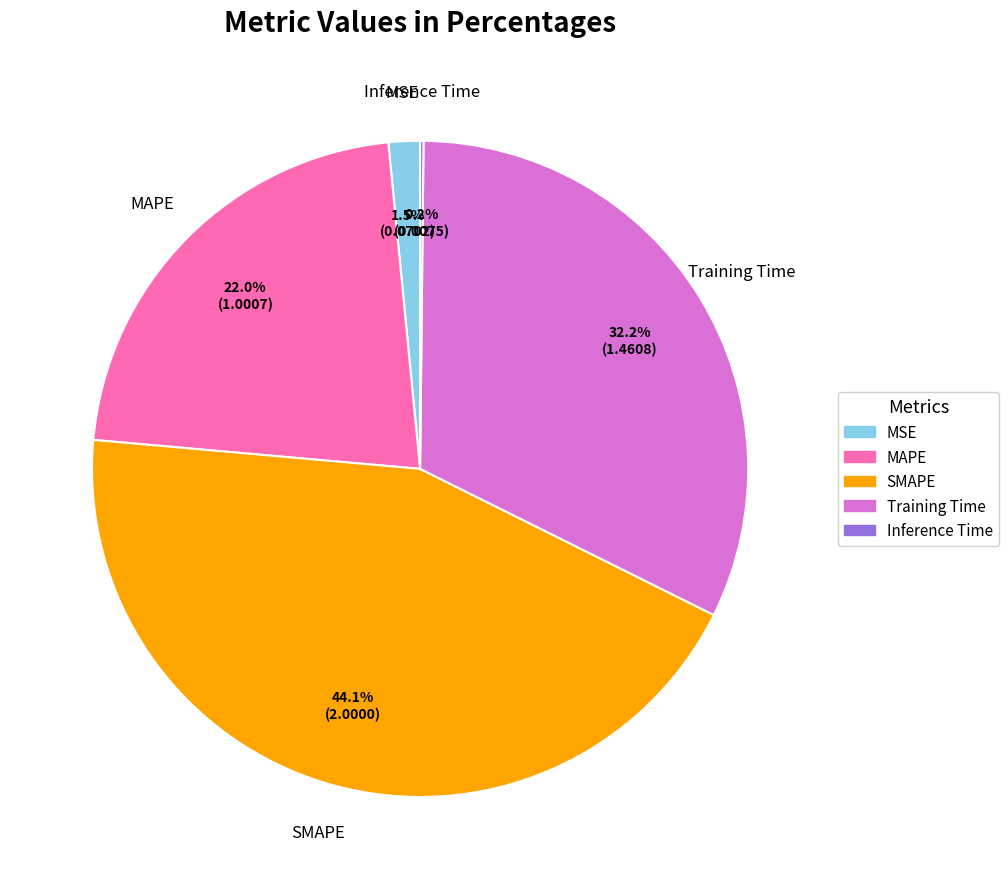

Which has a higher value, SMAPE or MSE?

SMAPE